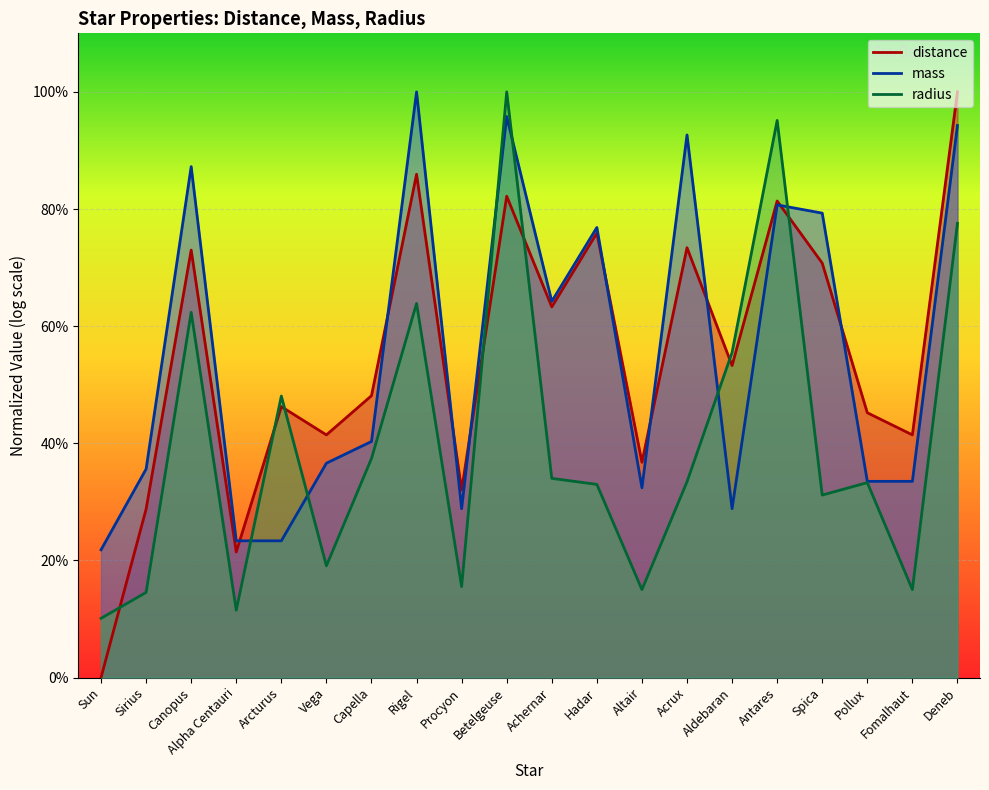

Where is the first local minimum for mass?

Procyon